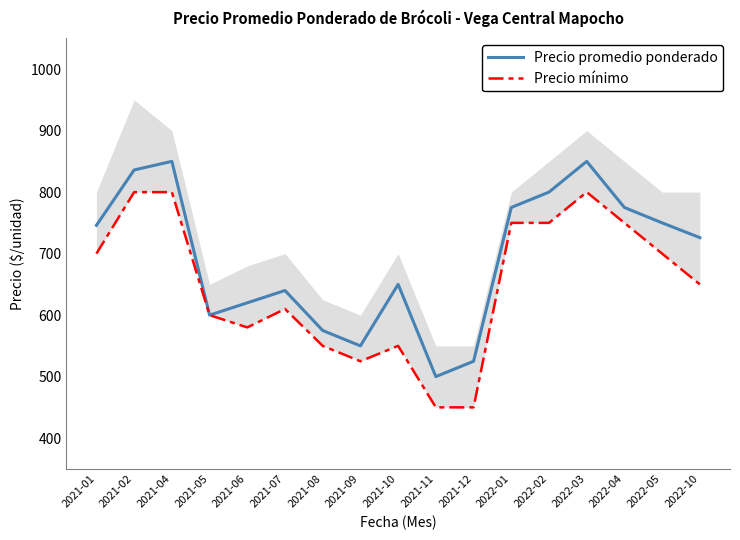

What is the difference between the maximum and second lowest values in the Precio mínimo series?

350